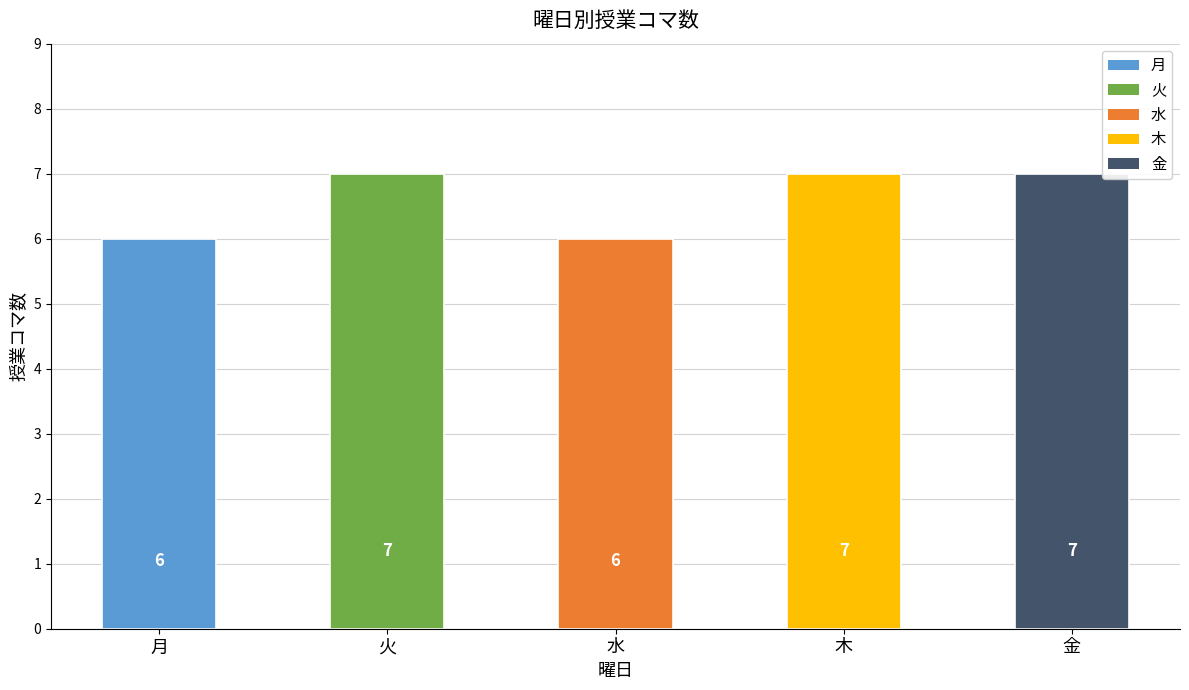

What is the label of the 4th bar from the left?

木